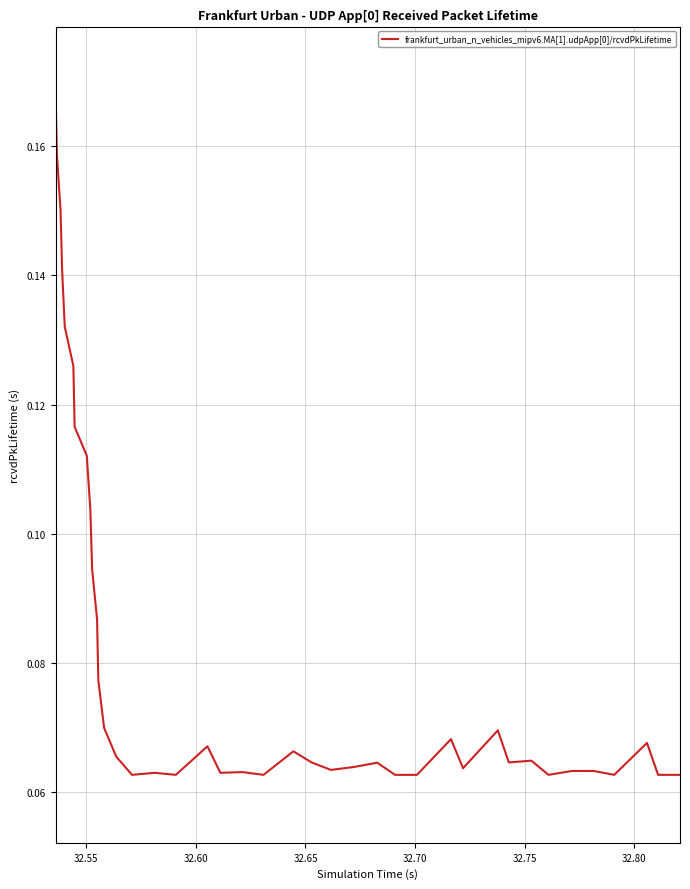

Is this an area chart (filled region under the line)?

No